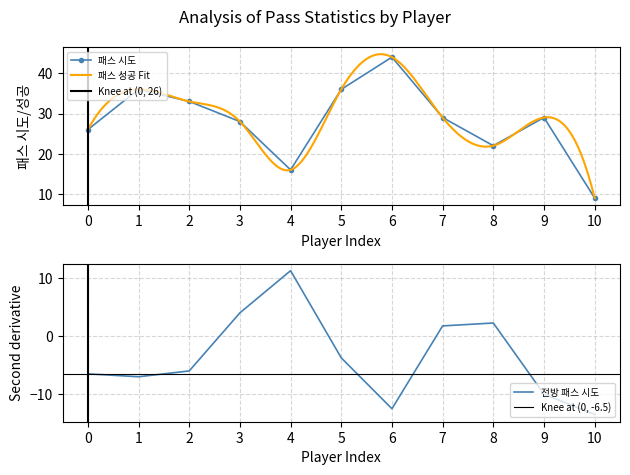

The 패스 시도 series shows 33 at 2. True or false?

True